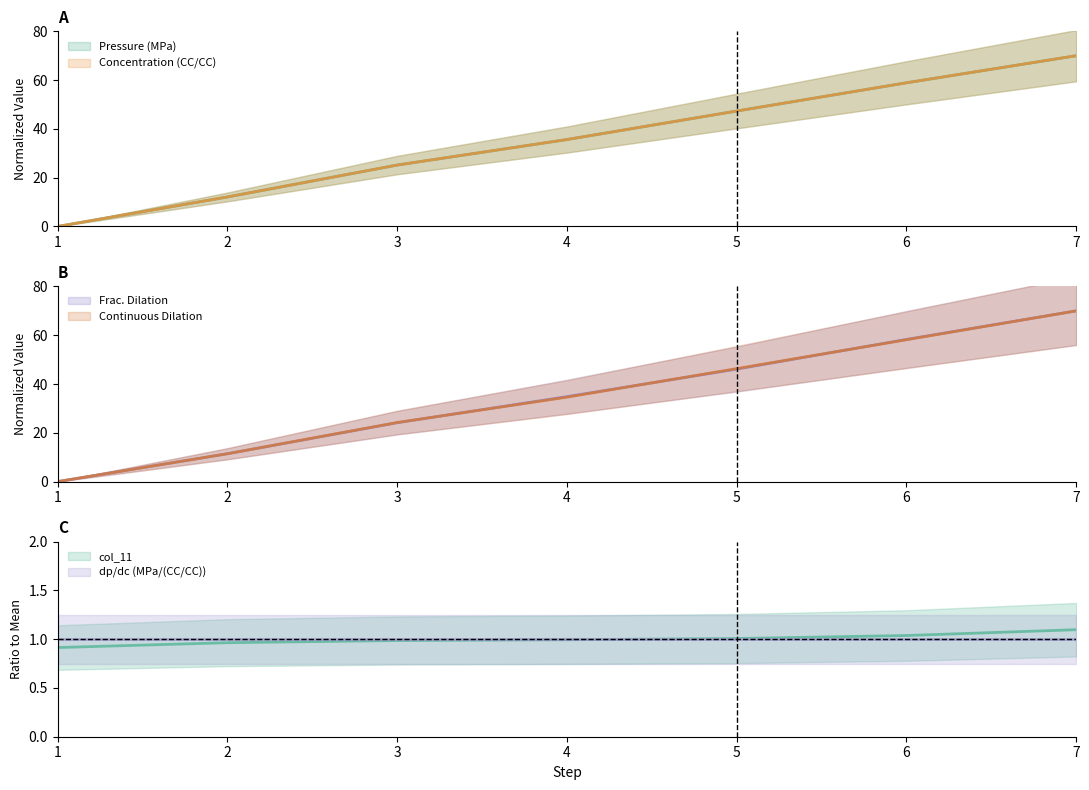

The value of Pressure (MPa) at 3 is 25.2. True or false?

True